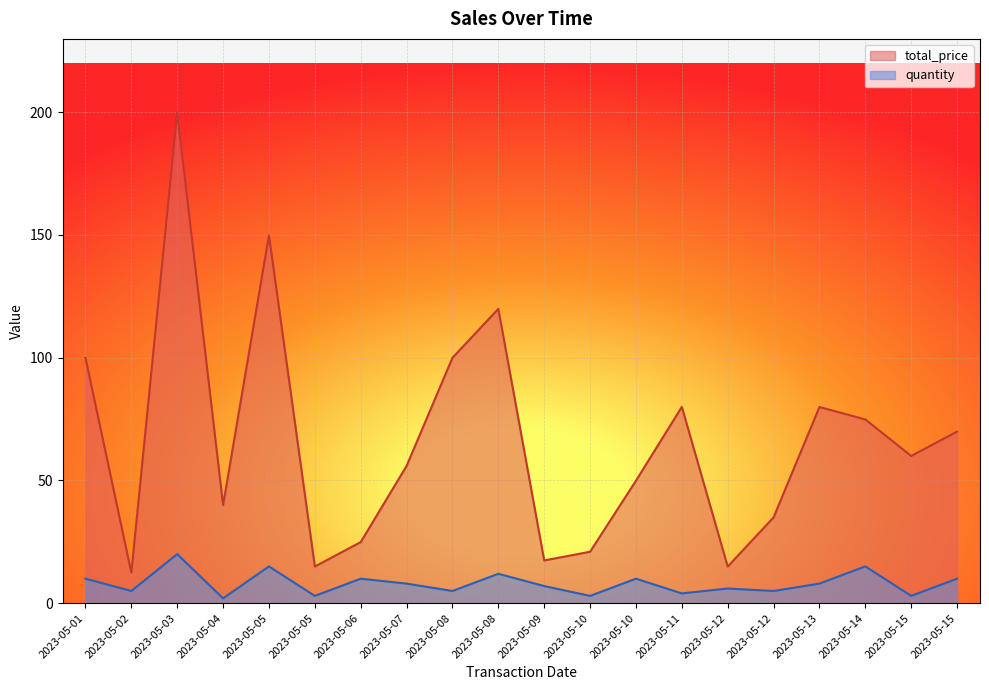

Reading left to right, what are all the values shown in this chart?

total_price: 99.9	12.4	199.8	40.0	149.8	15.0	24.9	55.9	100.0	119.9	17.4	21.0	49.9	80.0	14.9	35.0	79.9	74.8	60.0	69.9
quantity: 10.0	5.0	20.0	2.0	15.0	3.0	10.0	8.0	5.0	12.0	7.0	3.0	10.0	4.0	6.0	5.0	8.0	15.0	3.0	10.0